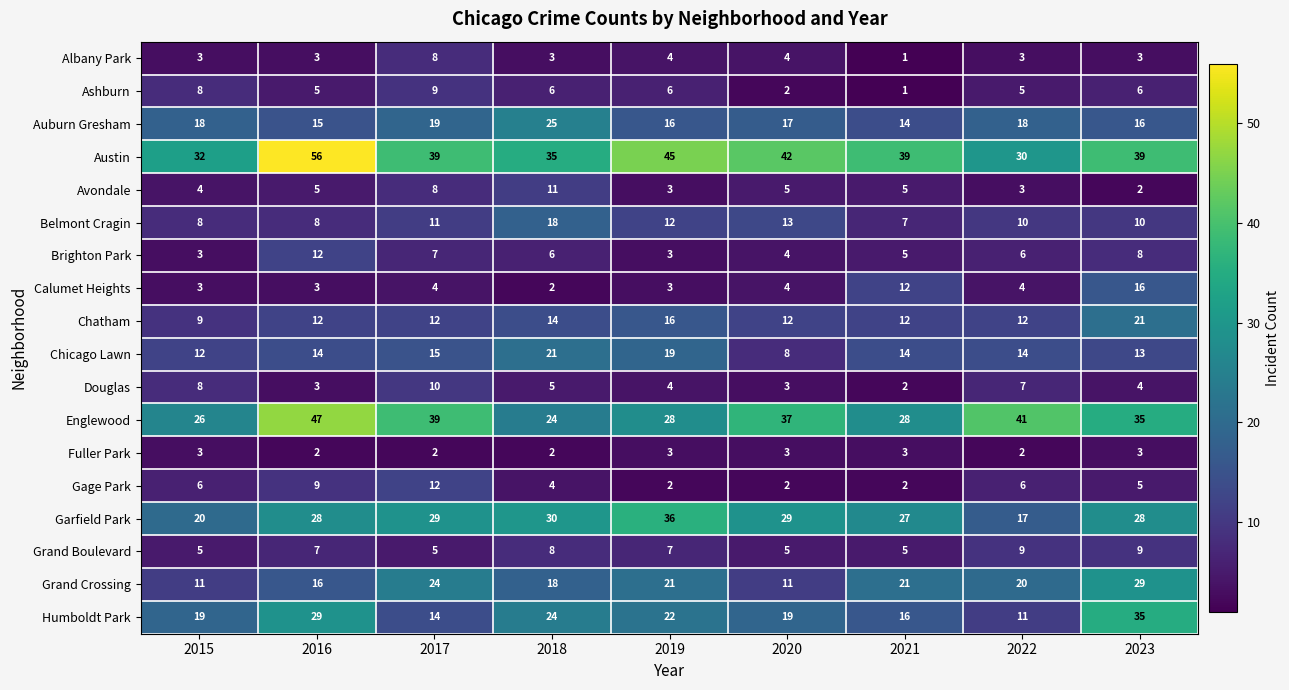

What is the sum of the Calumet Heights values at 2018 and 2015?

5